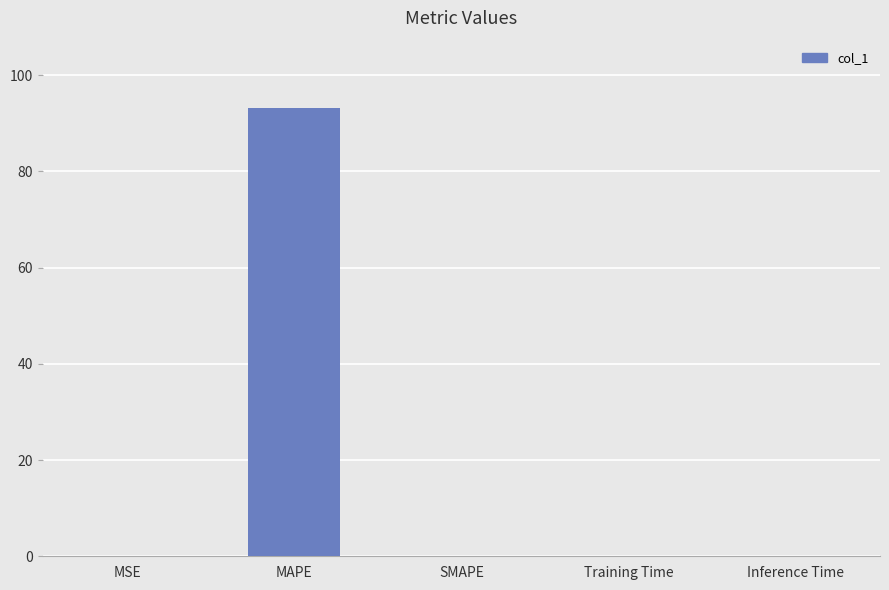

True or false: the data shows 0.0 at SMAPE.

True